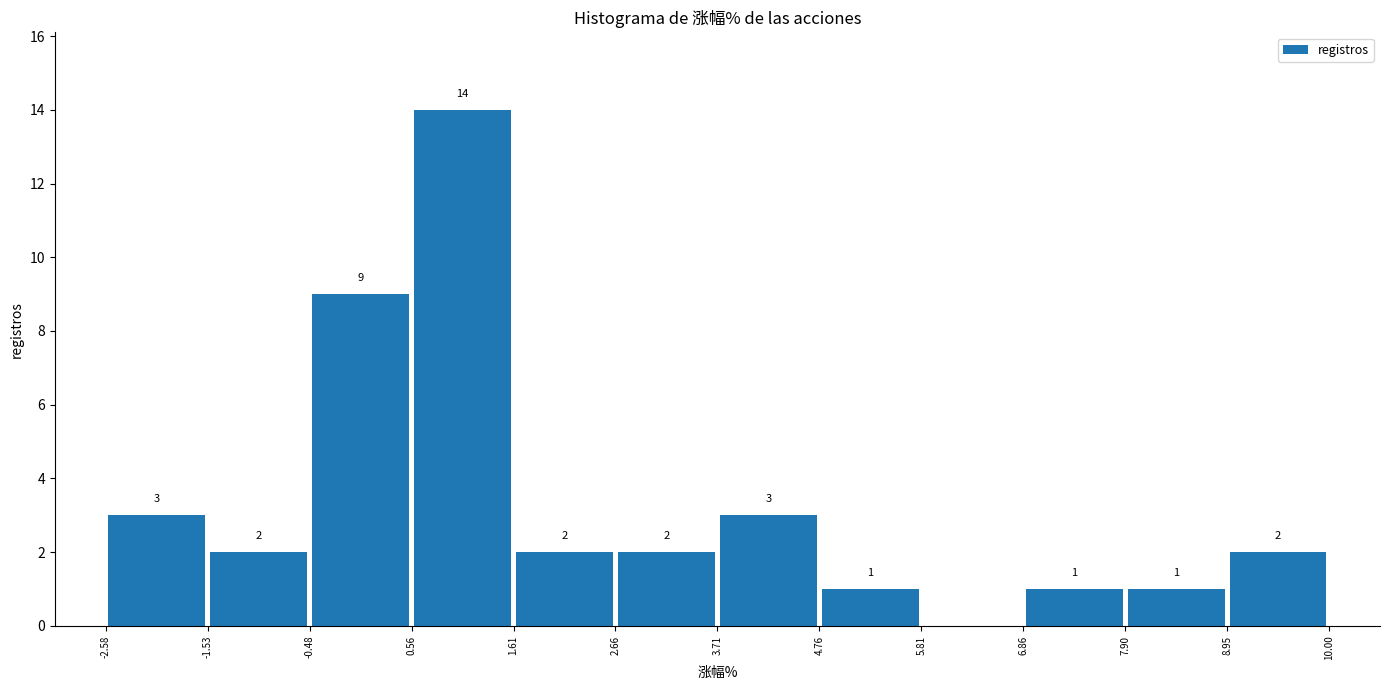

Over which range of the x-axis is the bar tallest?

0.56 to 1.61